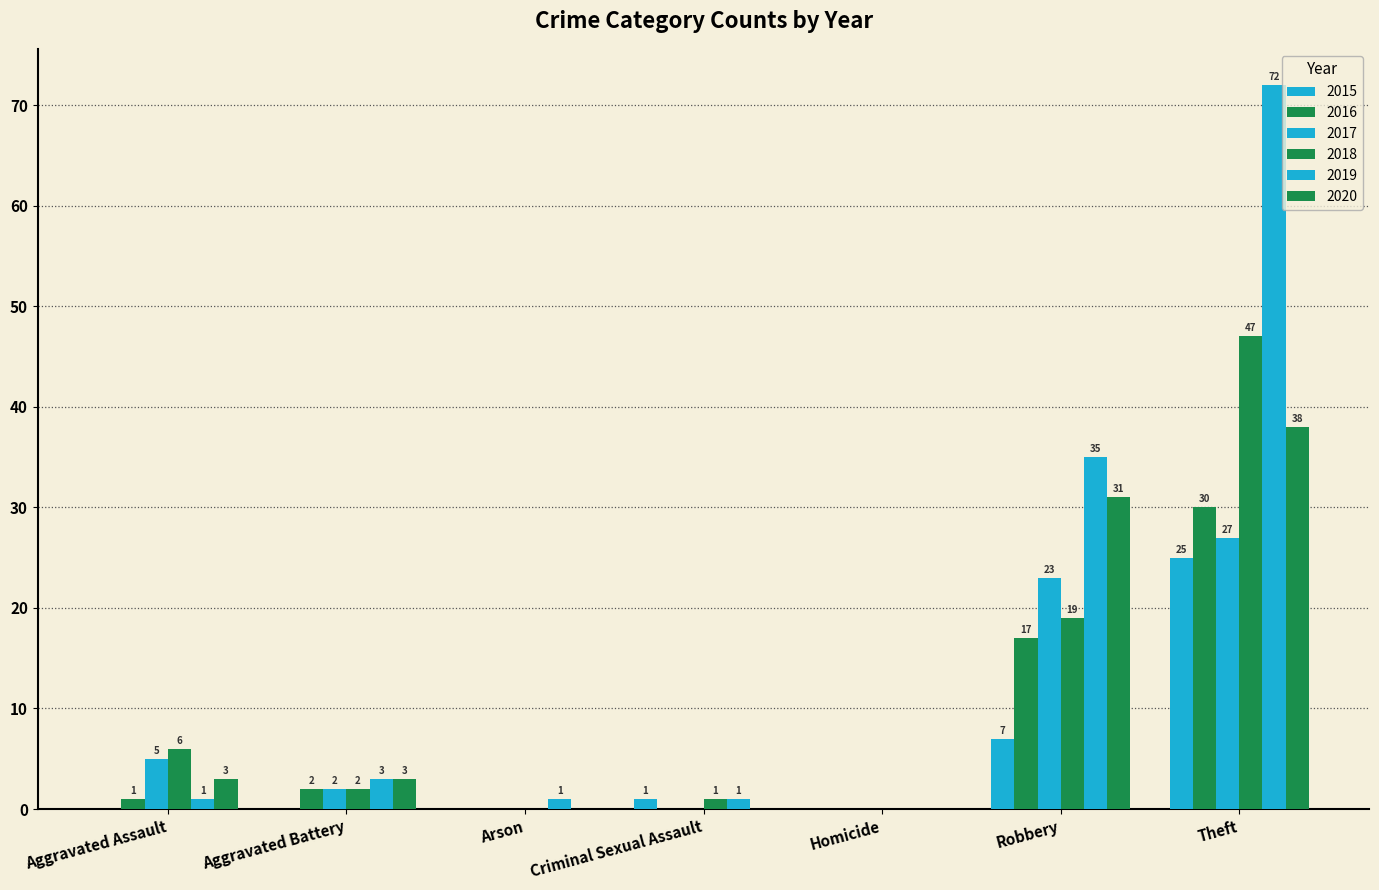

Rank the series by their maximum value, from lowest to highest.

2015, 2017, 2016, 2020, 2018, 2019